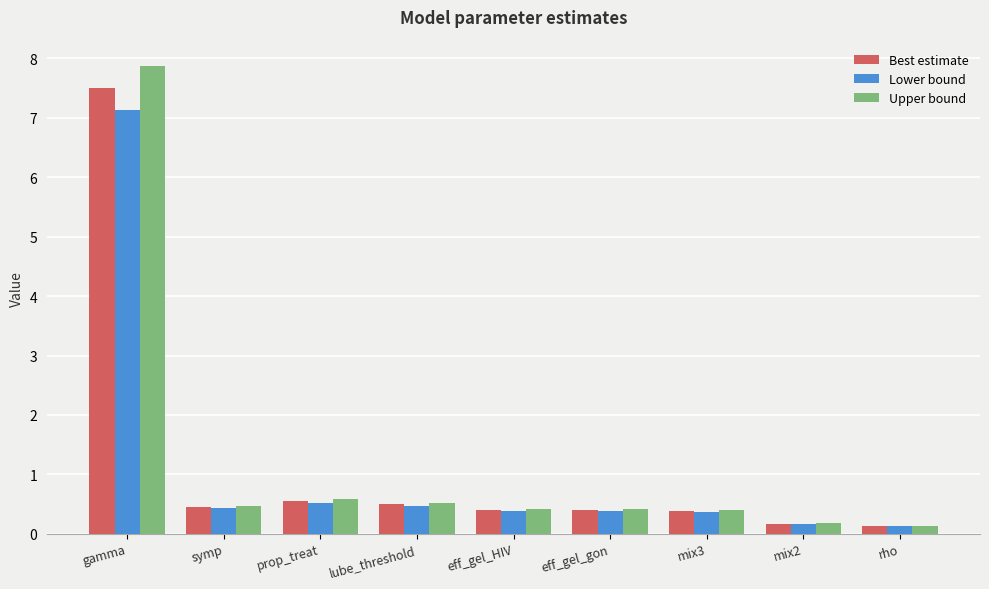

At which category is the sum across all series the highest?

gamma